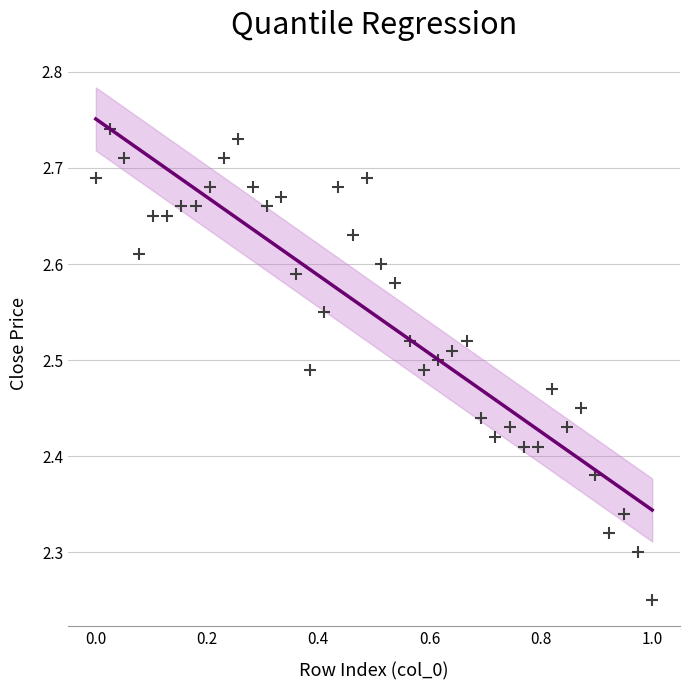

What is the range of X values (max minus min)?

1.0